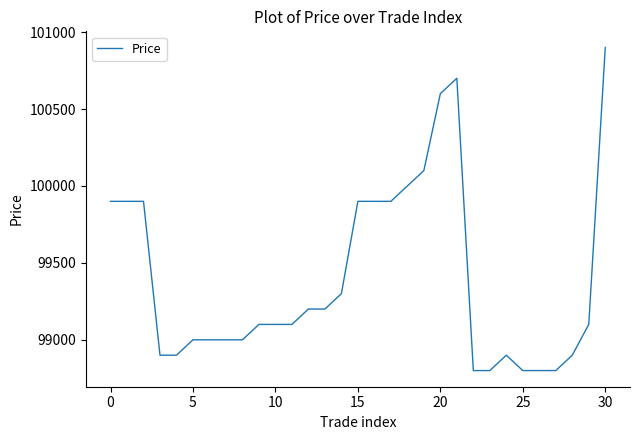

How many lines are shown in the chart?

1